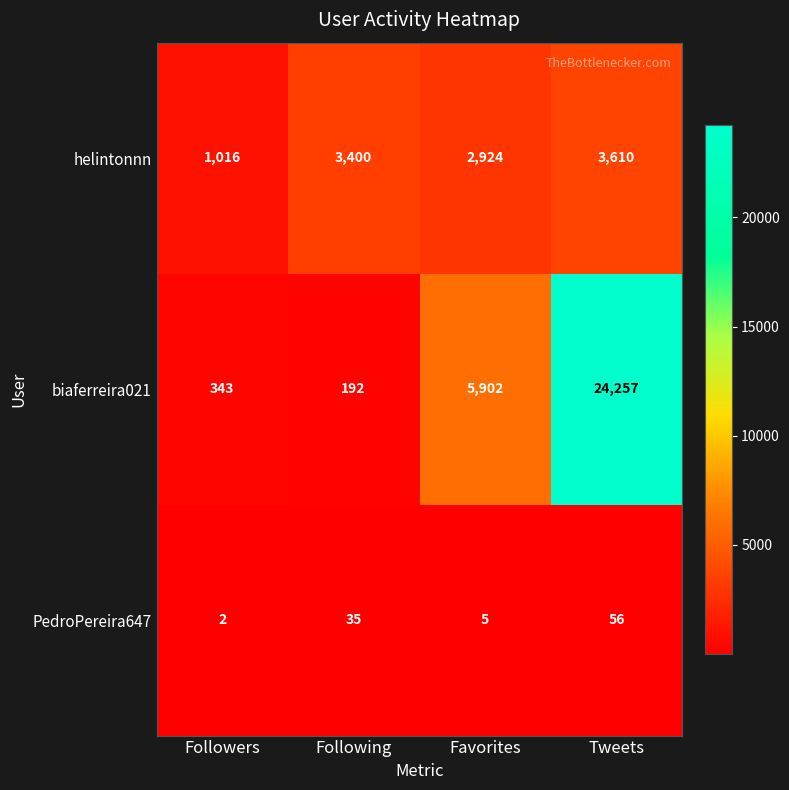

True or false: helintonnn has a value of 1016 at Followers.

True